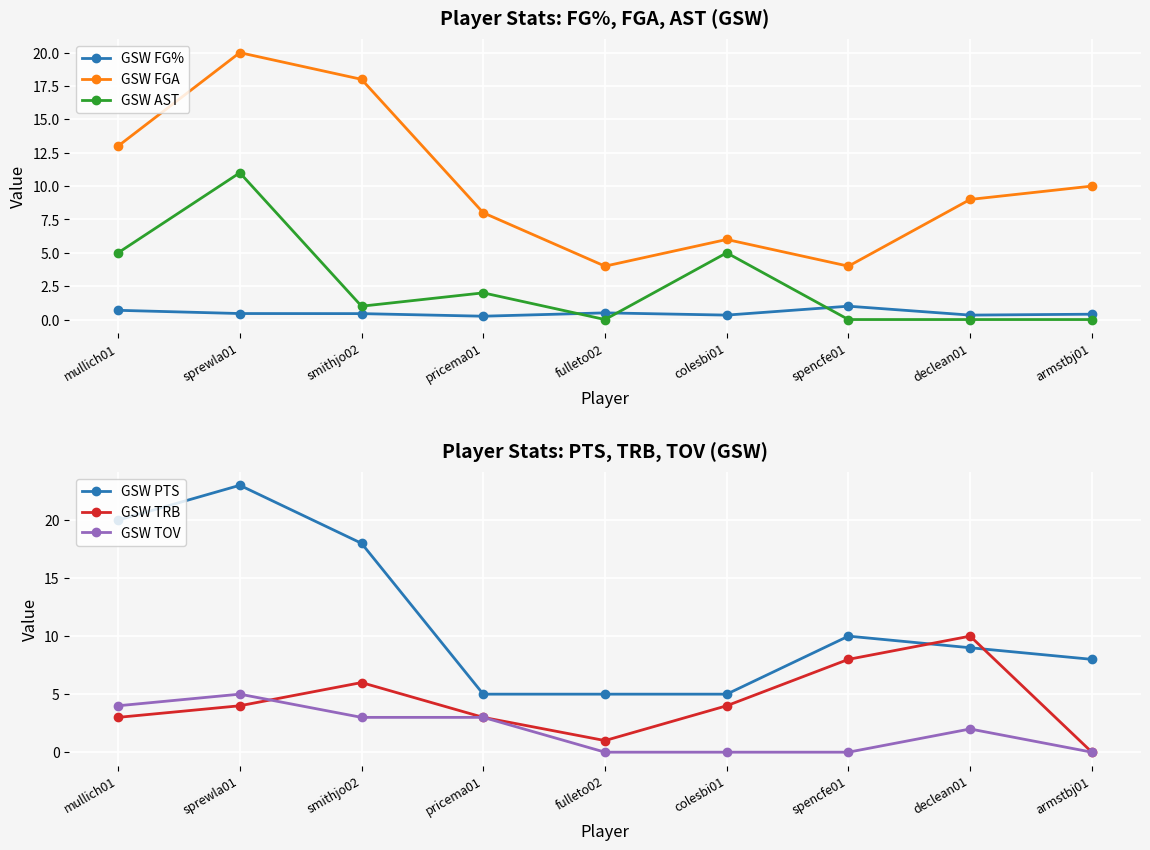

What is the sum of the GSW PTS values at mullich01 and spencfe01?

30